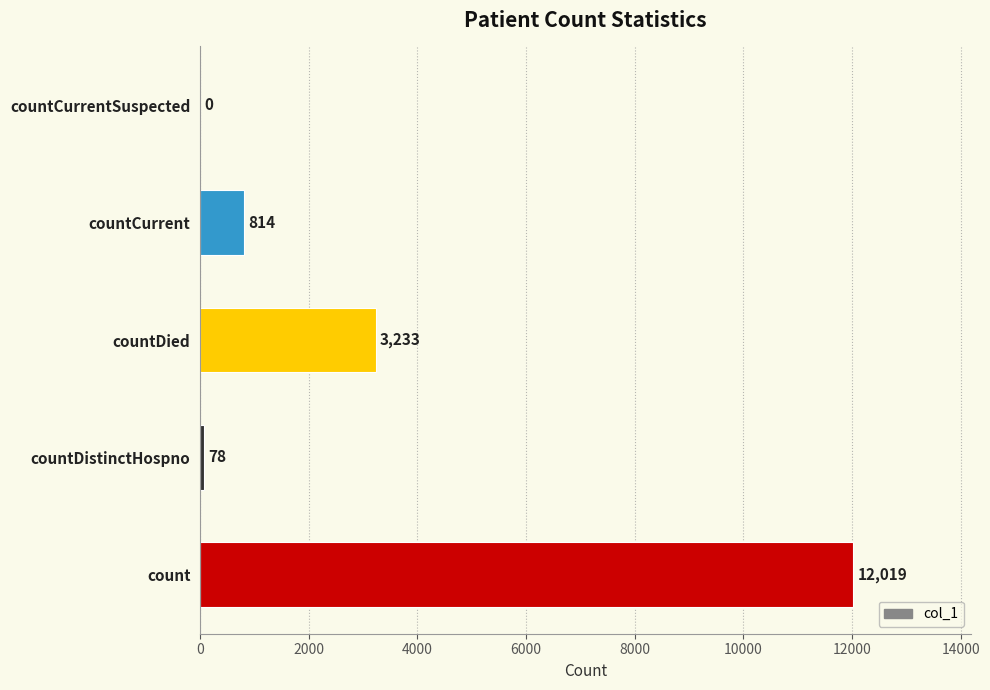

What is the change in value from count to countDied?

-8786